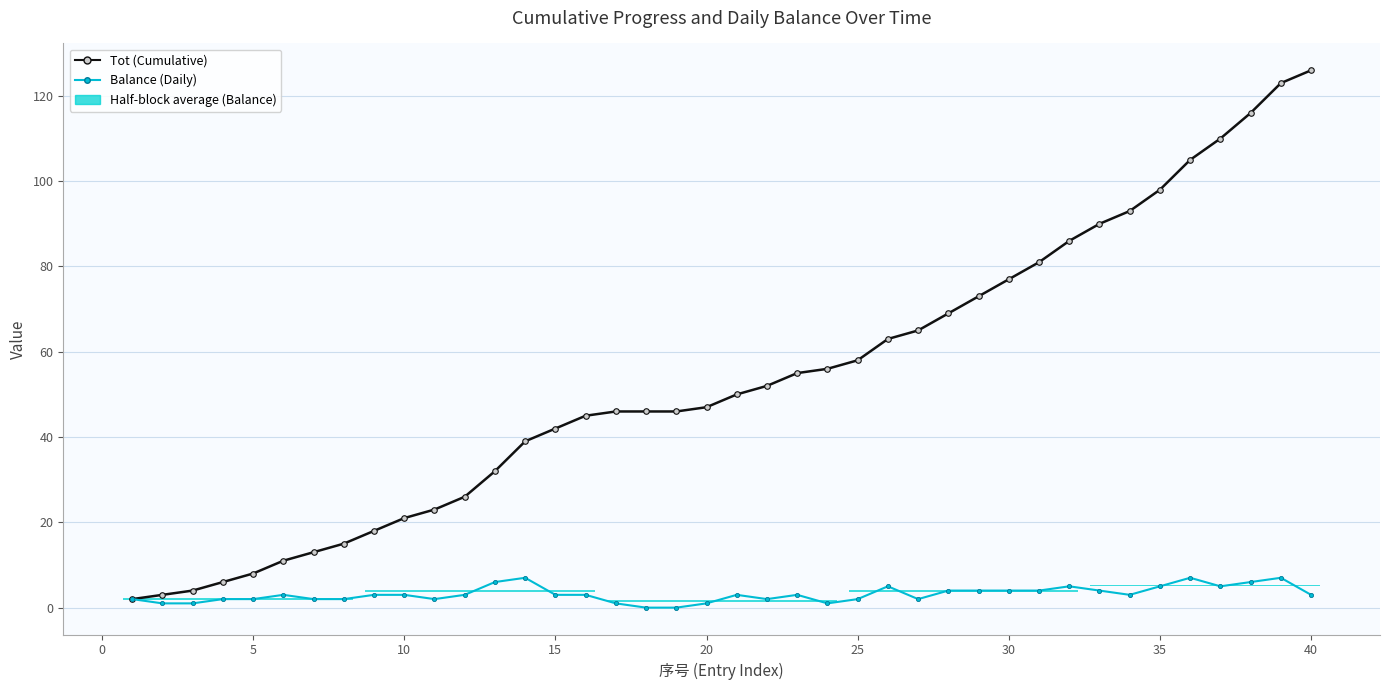

True or false: Balance (Daily) has more than 1 points higher than both neighbors.

True